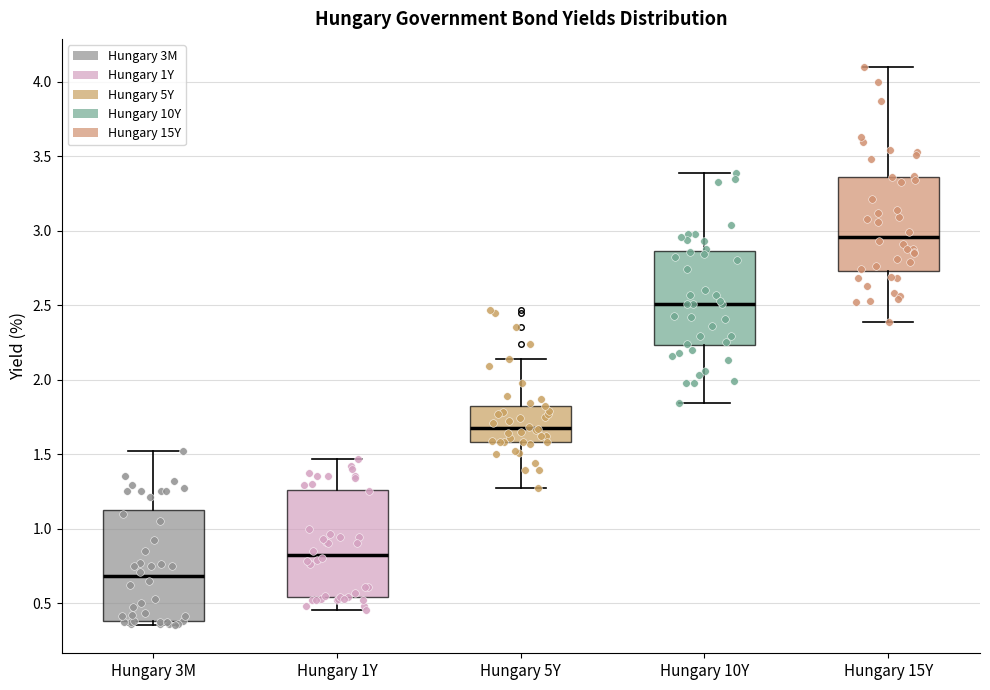

Where does the upper whisker of the box for Hungary 5Y end on the y-axis? The values are not printed on the chart, so give them approximately, as read against the axis.

2.15